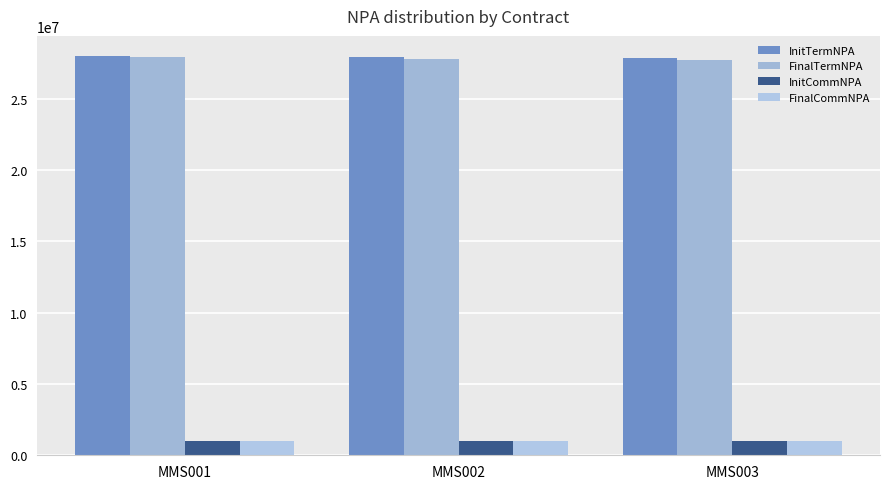

The value of FinalTermNPA at MMS002 is 48394268. True or false?

False